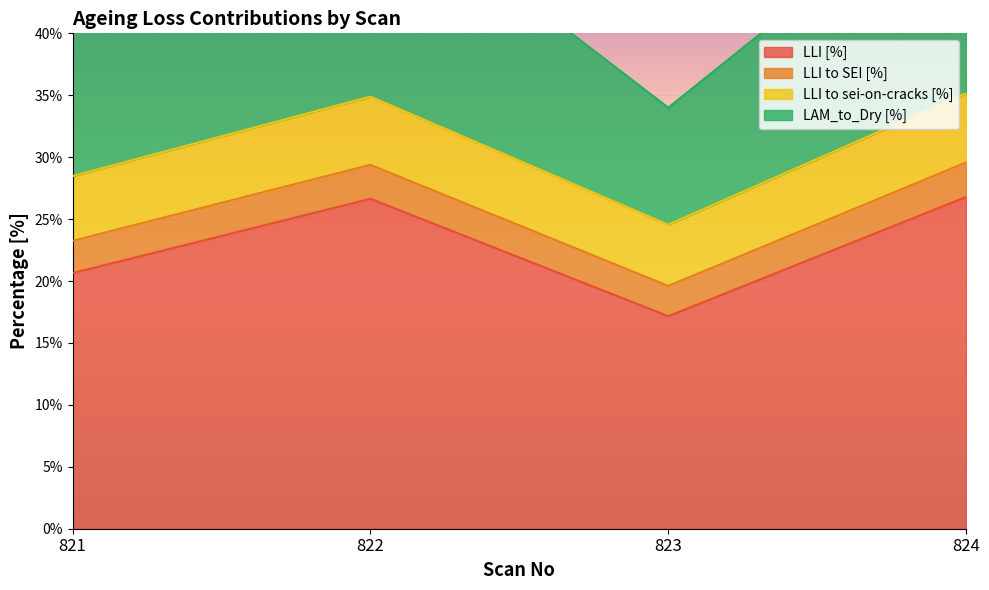

Is it true that LLI [%] equals 9.6 at 824?

False